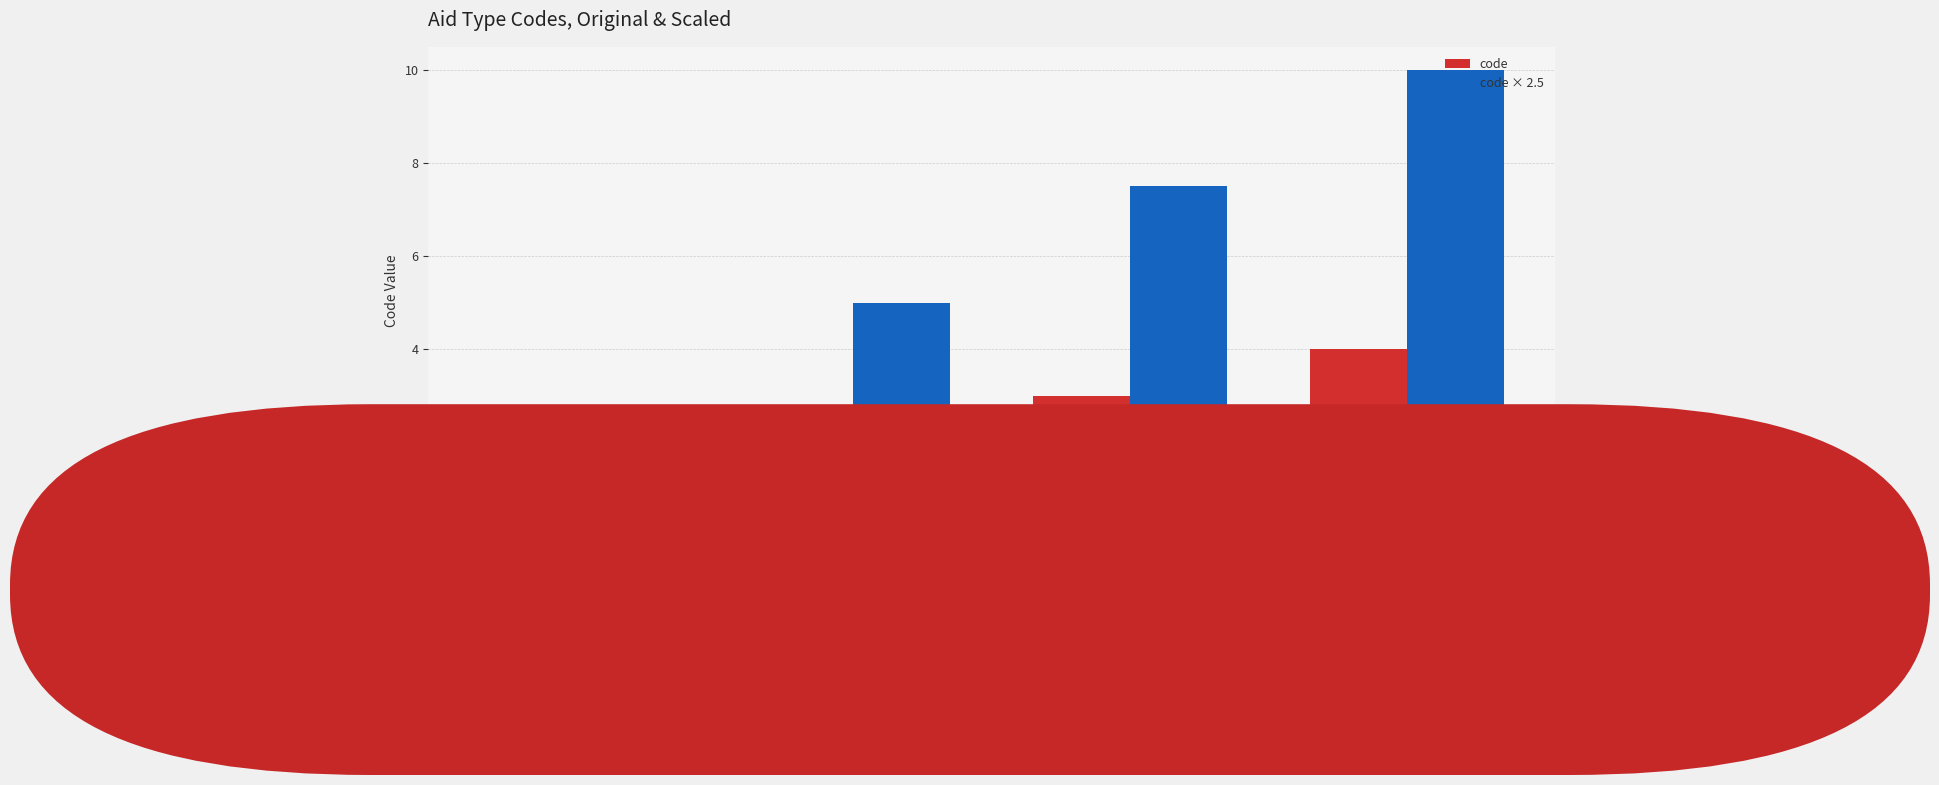

What position from the left is Free Standing
Technical Coop.?

1